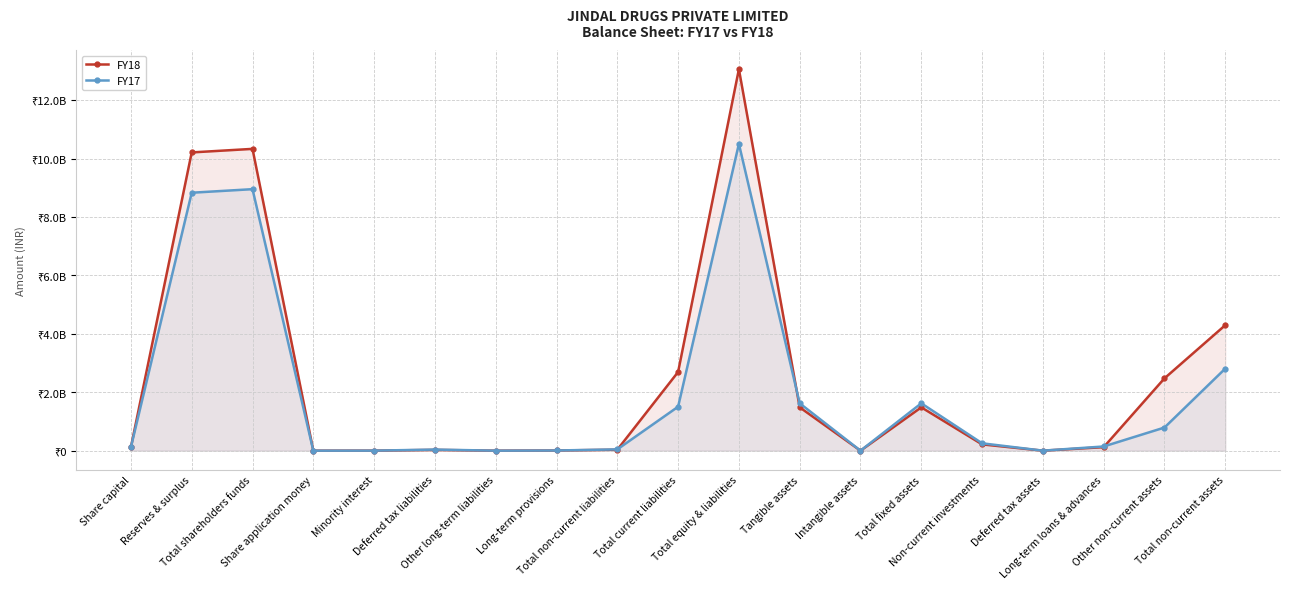

At which category is the sum across all series the highest?

Total equity & liabilities